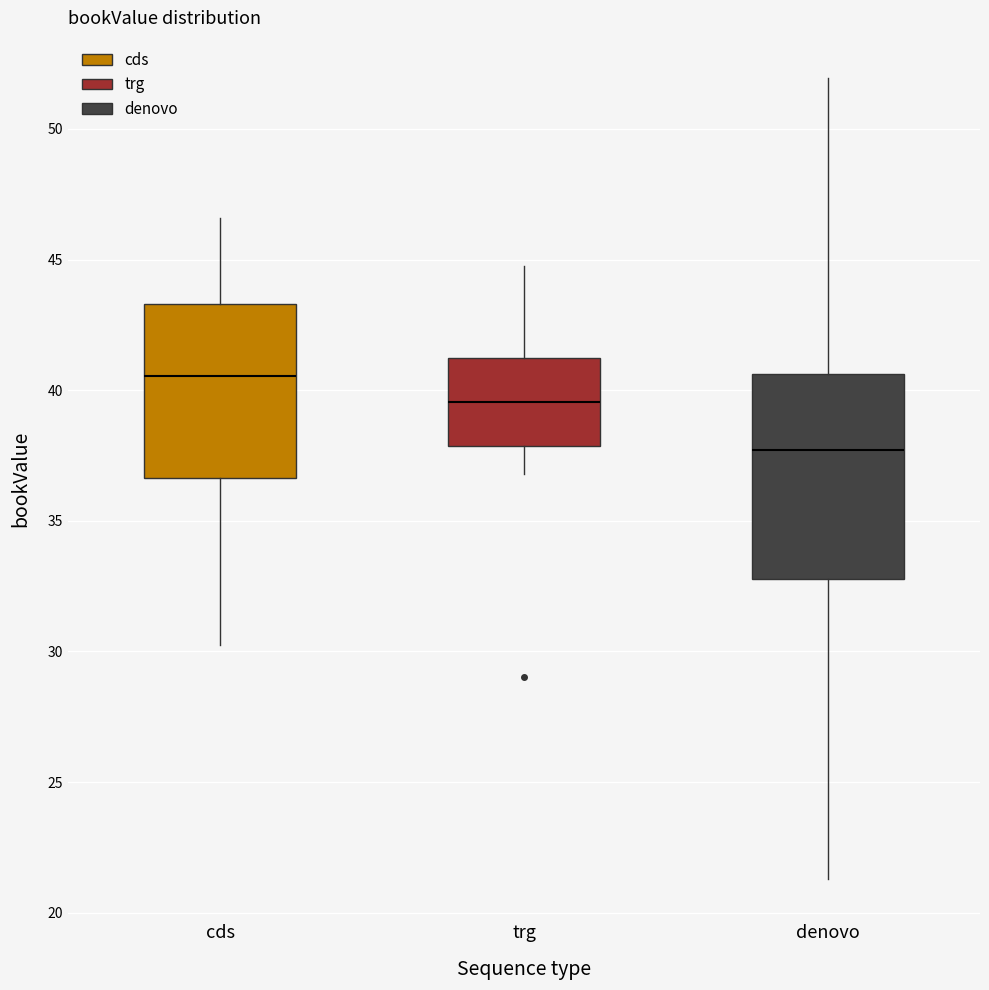

Reading left to right, read every box against the y-axis: the position of its median line, the range the box covers, and the ends of its whiskers. The values are not printed on the chart, so give them approximately, as read against the axis.

cds: median 40.5, box 36.5 to 43.5, whiskers 30.5 to 46.5
trg: median 39.5, box 38.0 to 41.0, whiskers 37.0 to 44.5
denovo: median 37.5, box 33.0 to 40.5, whiskers 21.5 to 52.0